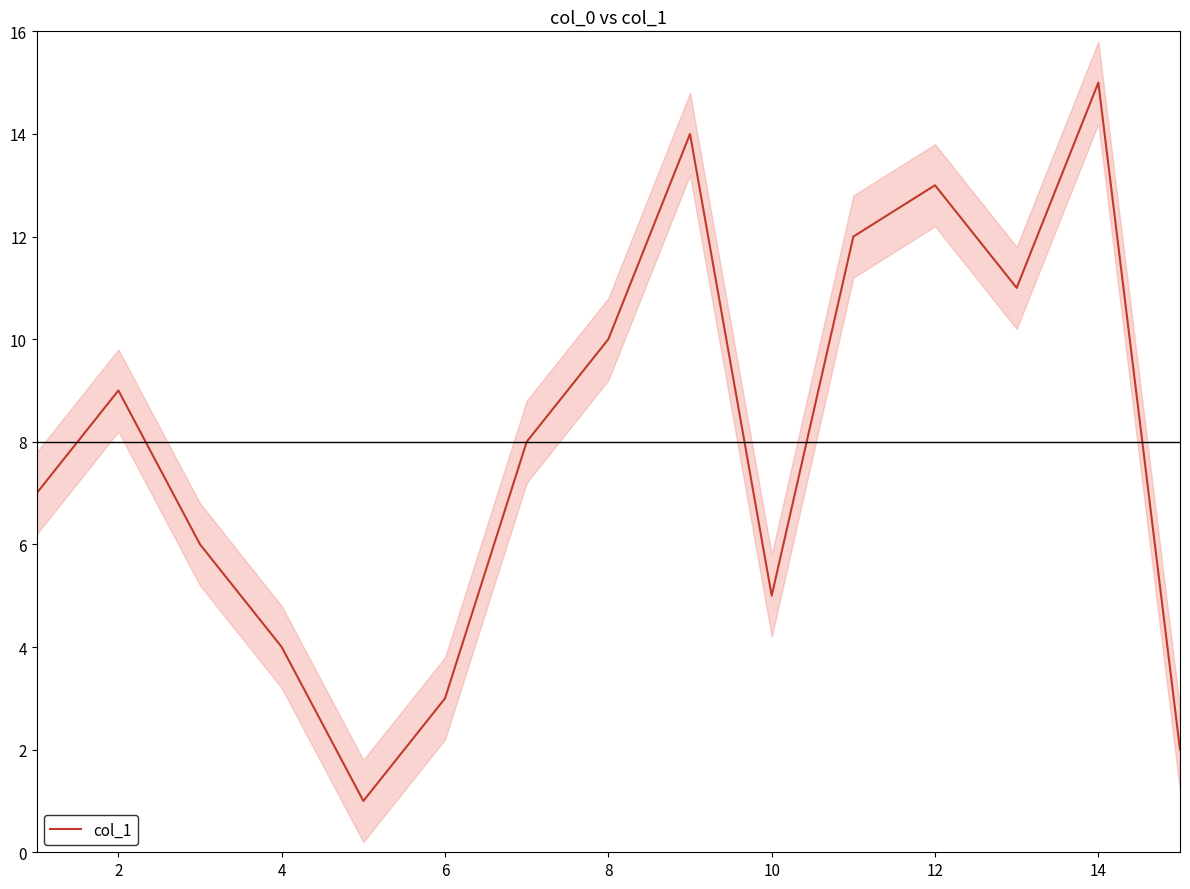

At which label does the data first exceed 8?

2